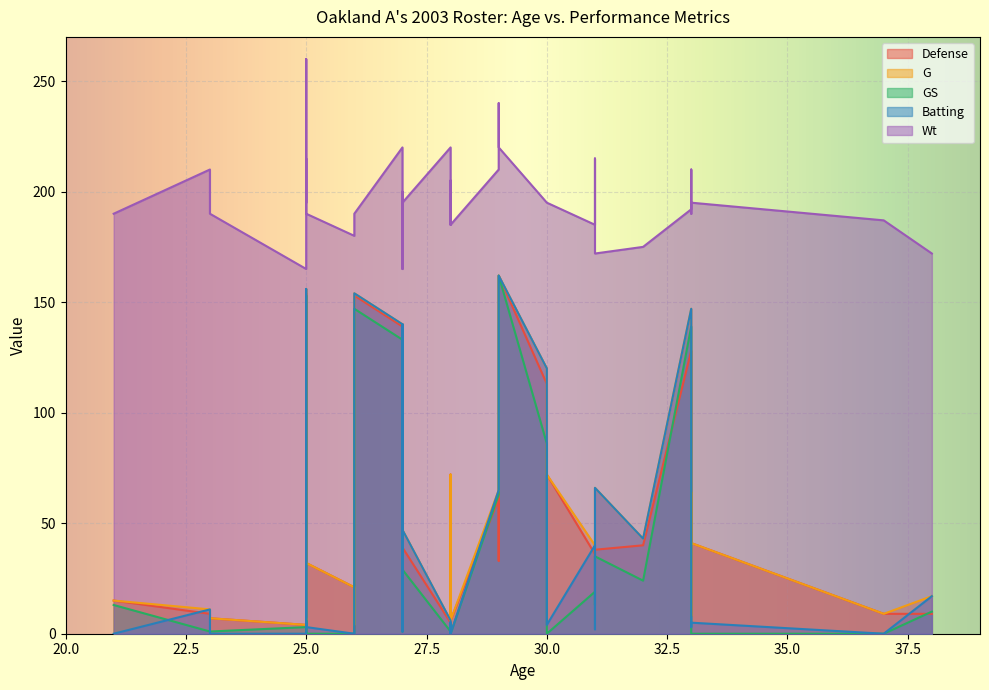

Is it true that Defense equals 8 at 25?

False